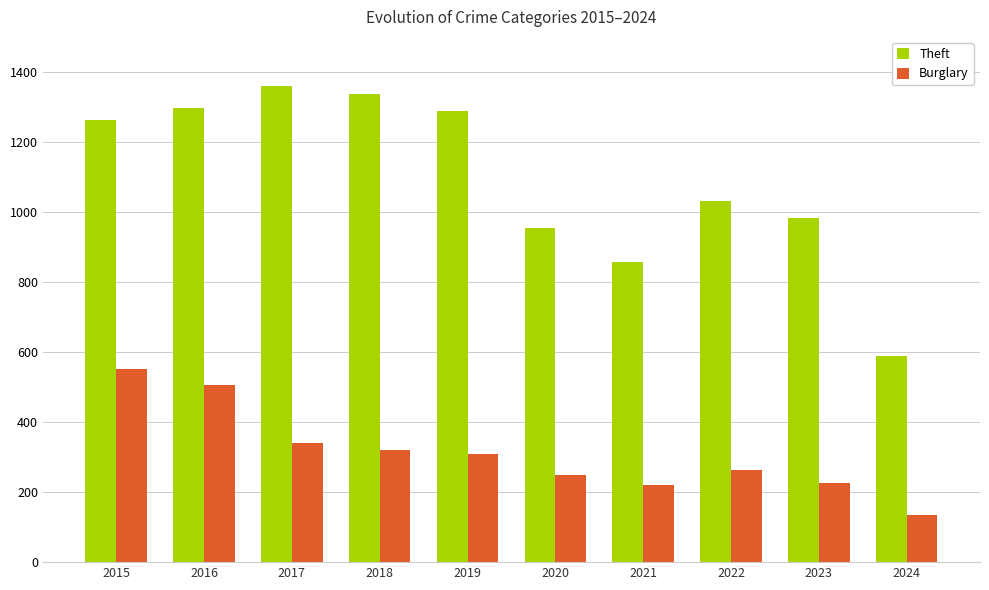

Which series has the largest range (max minus min)?

Theft